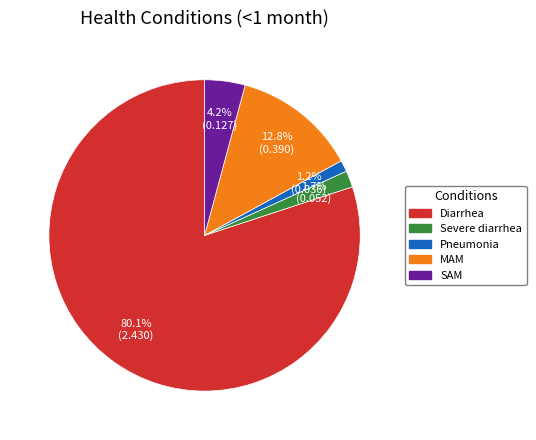

Is it true that Pneumonia is 11% of the pie?

False